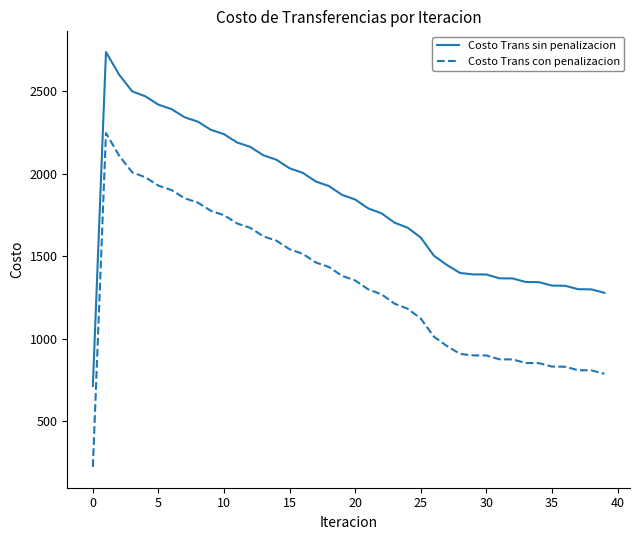

Which series has the largest total across all categories?

Costo Trans sin penalizacion